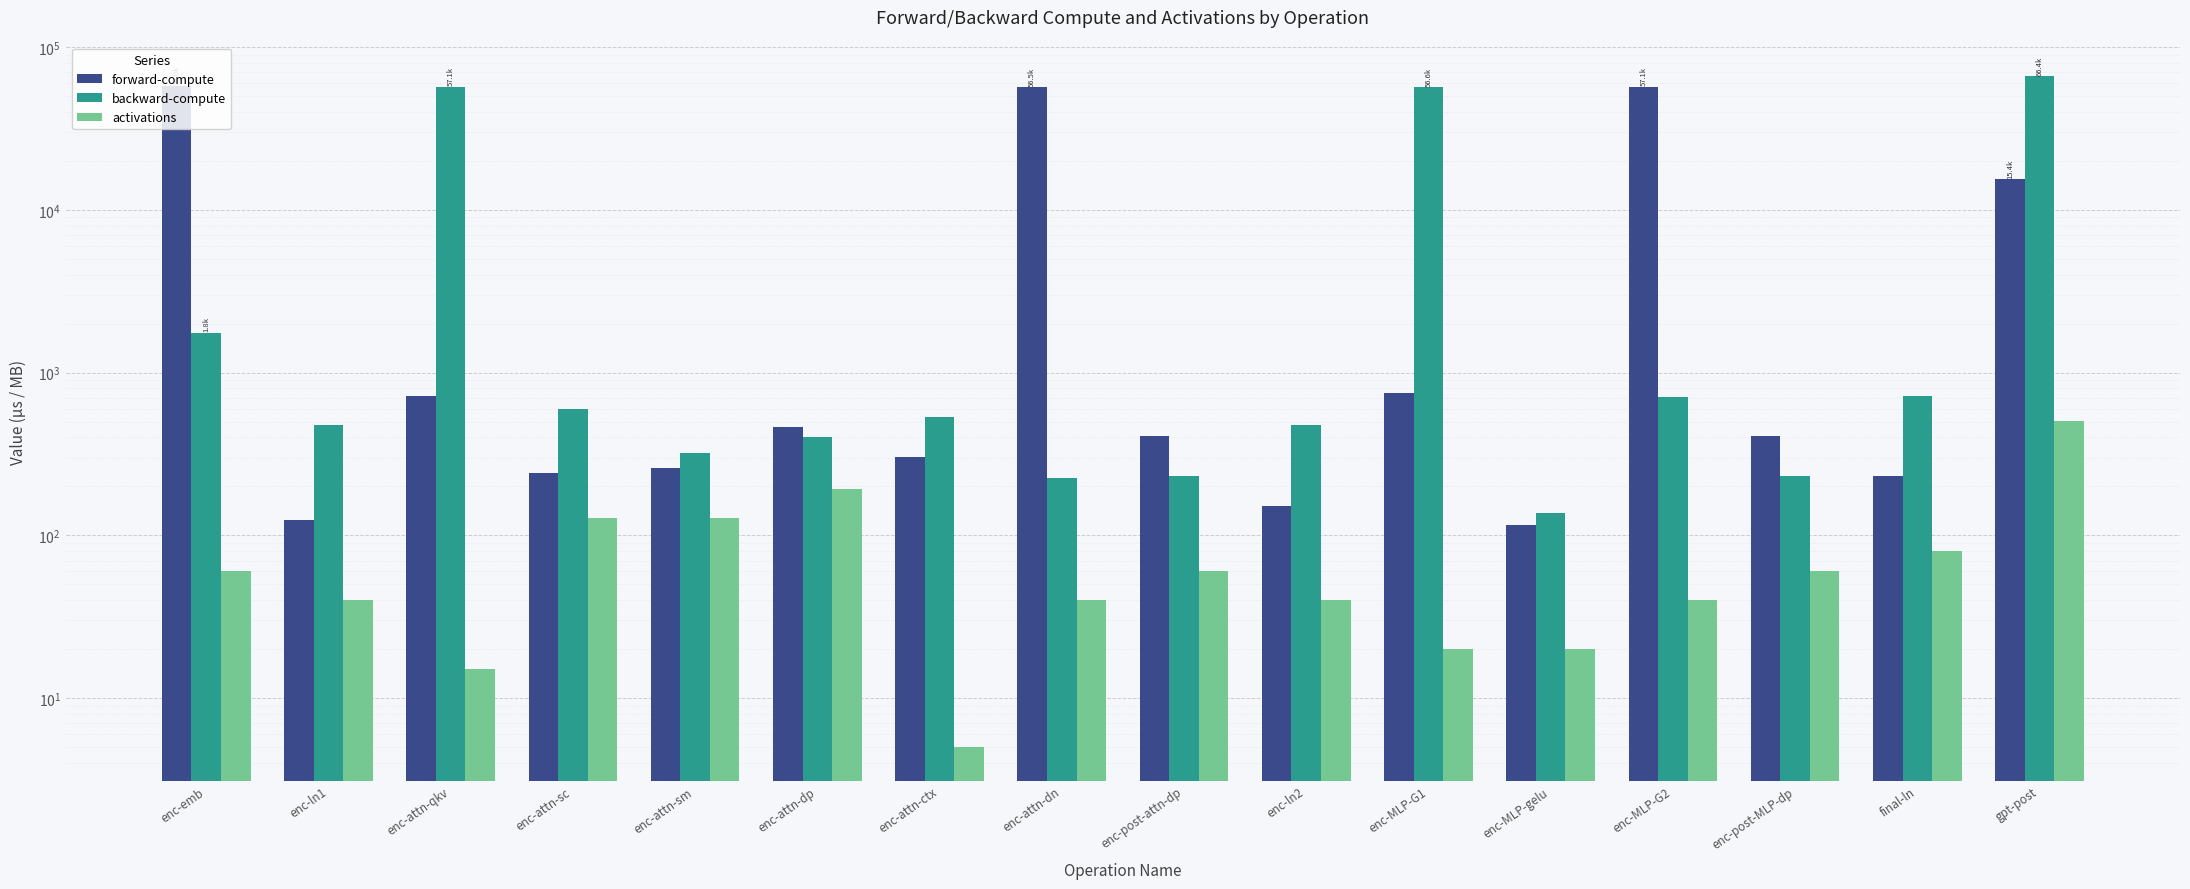

Are the bars horizontal?

No